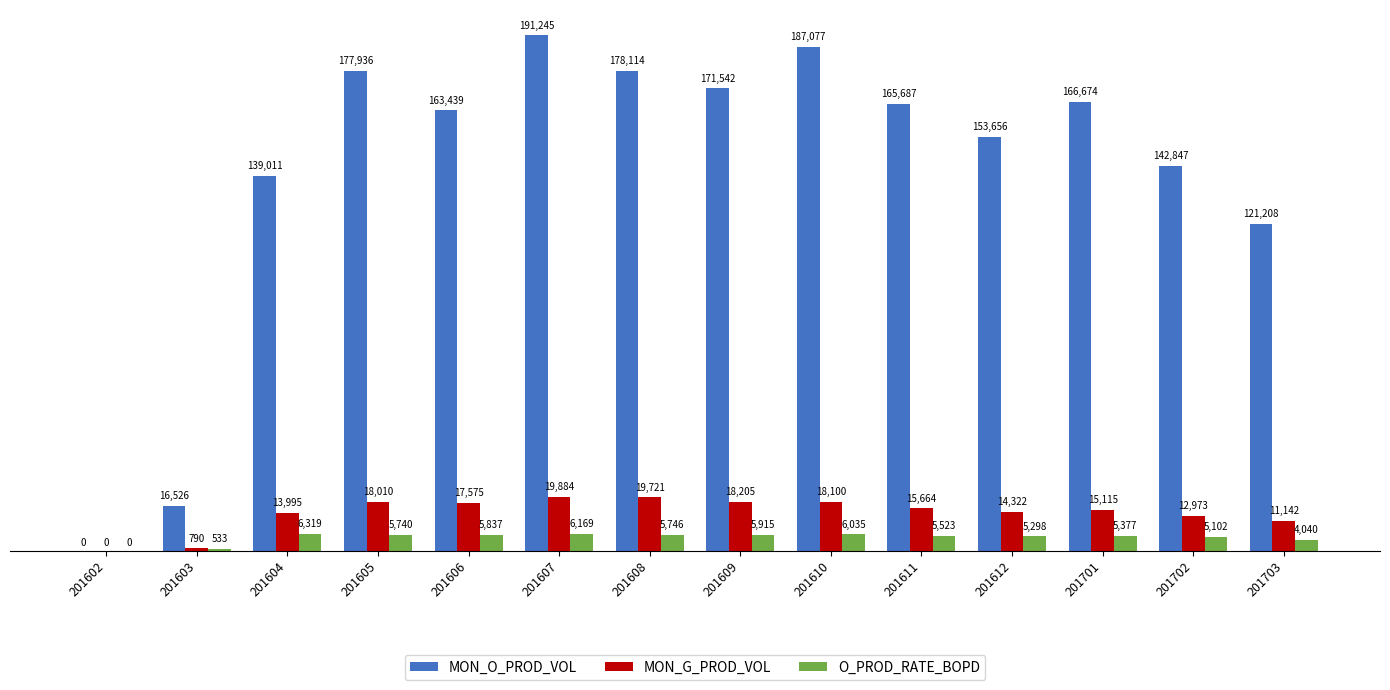

What is the average value of the O_PROD_RATE_BOPD series?

4831